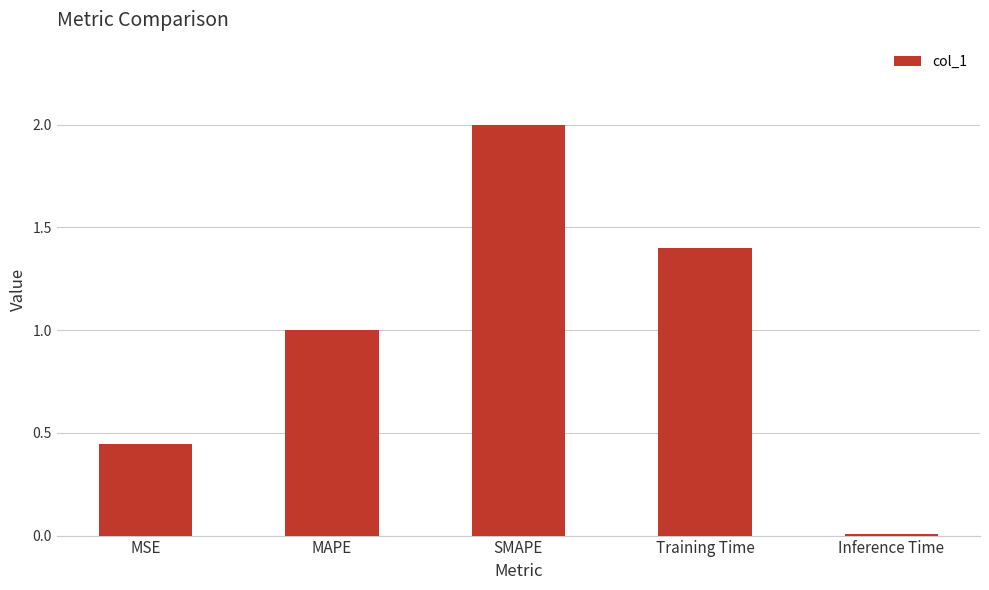

List the labels in order of value, smallest first.

Inference Time, MSE, MAPE, Training Time, SMAPE